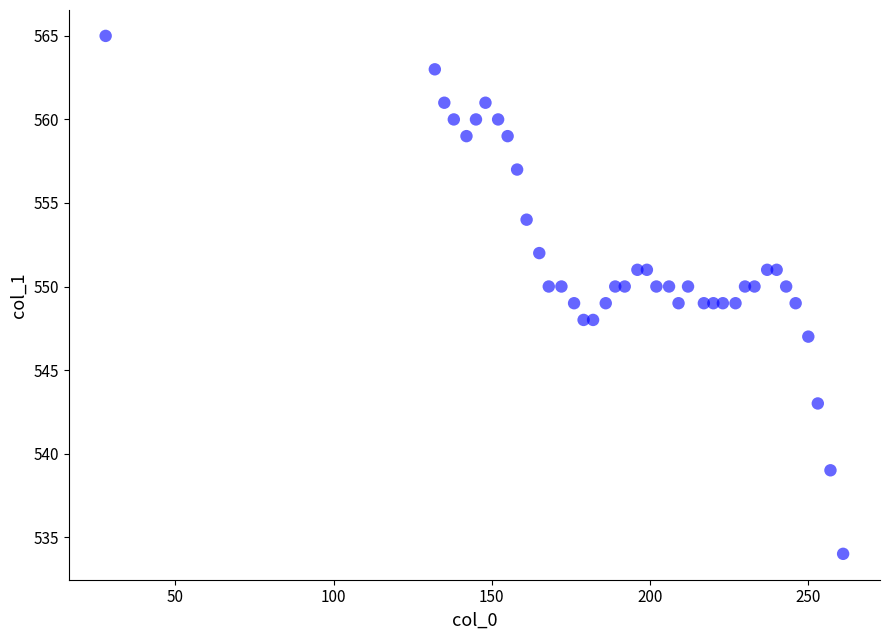

What is the range of Y values (max minus min)?

31